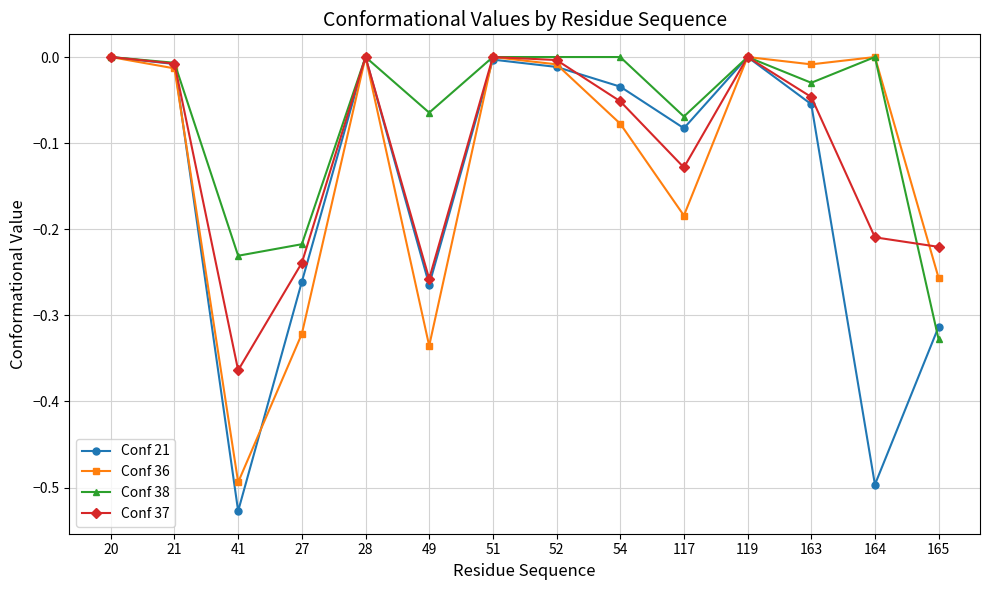

Which series has the widest spread of values?

Conf 21